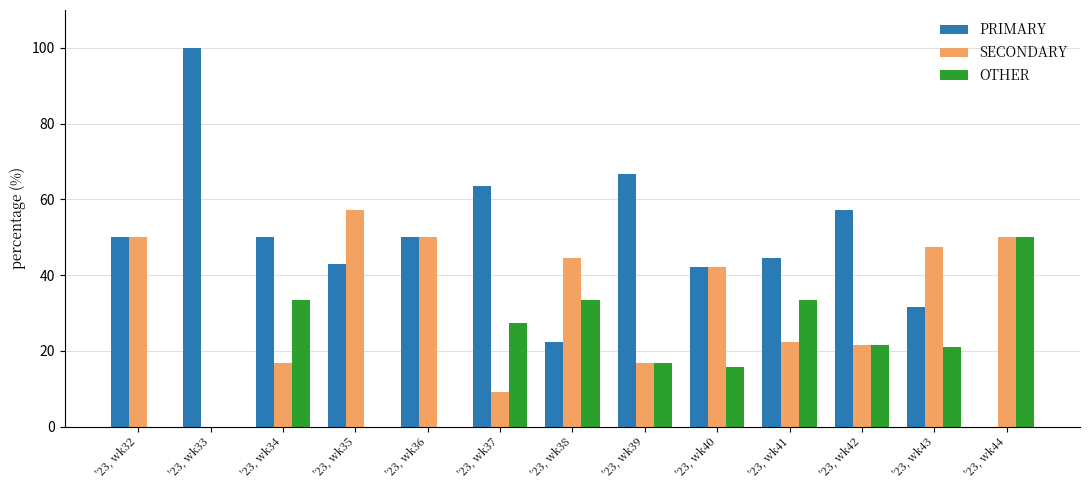

Which category has the highest value across all series?

'23, wk33